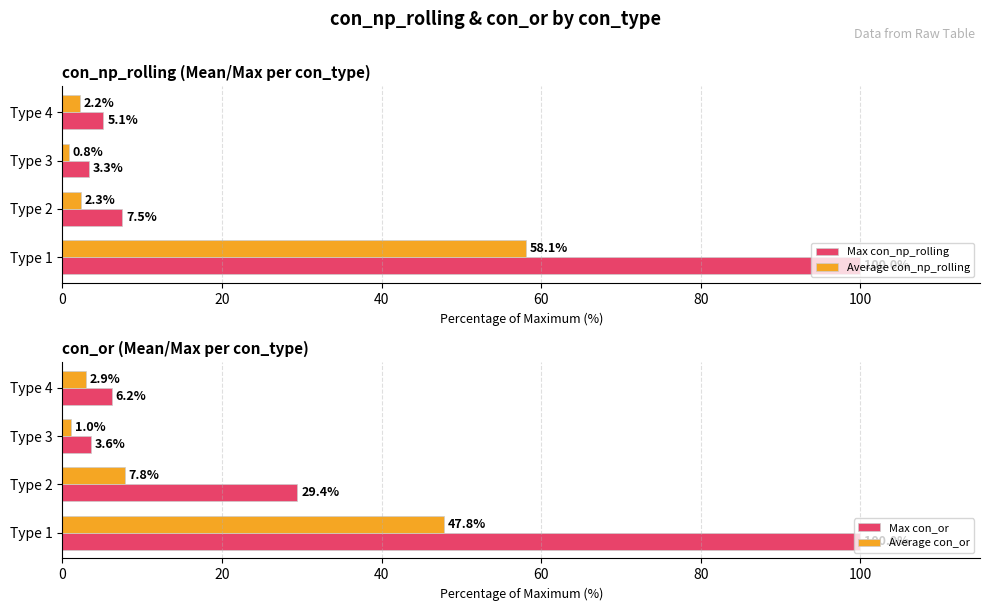

Reading right to left, transcribe all the data shown in this chart.

Max con_np_rolling: 5.1	3.3	7.5	100.0
Average con_np_rolling: 2.2	0.8	2.3	58.1
Max con_or: 6.2	3.6	29.4	100.0
Average con_or: 2.9	1.0	7.8	47.8